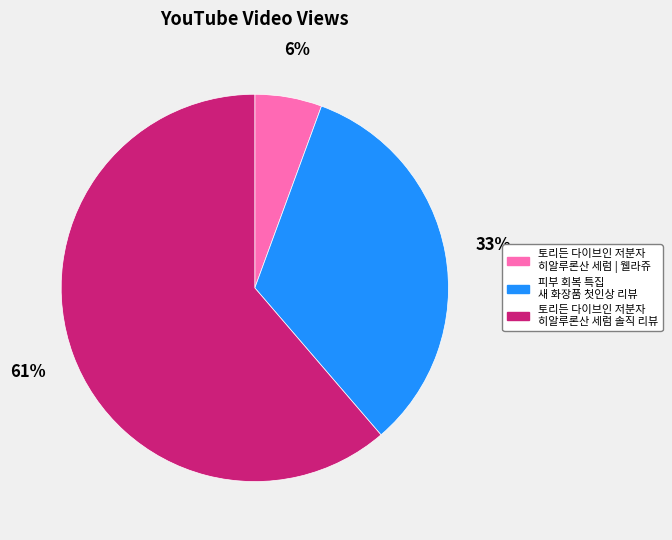

Is there a majority slice in this chart?

Yes